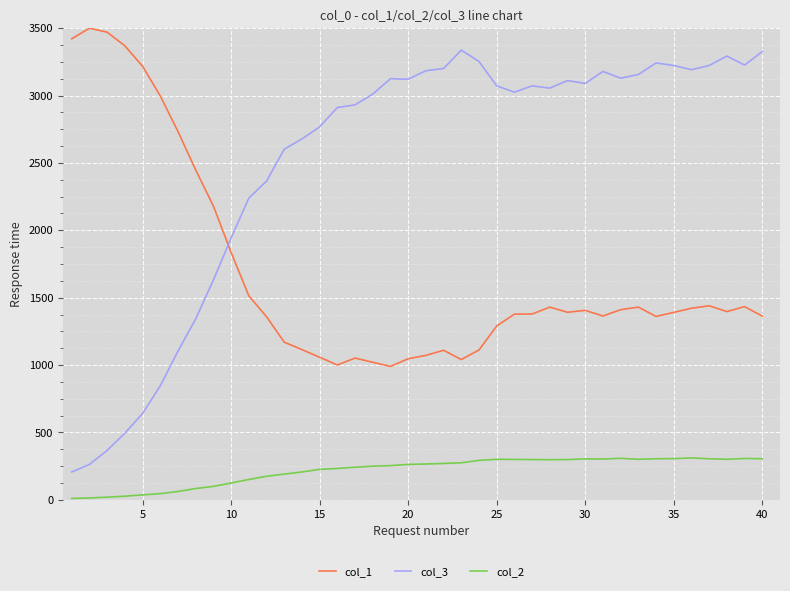

What is the maximum value shown in the chart?

3500